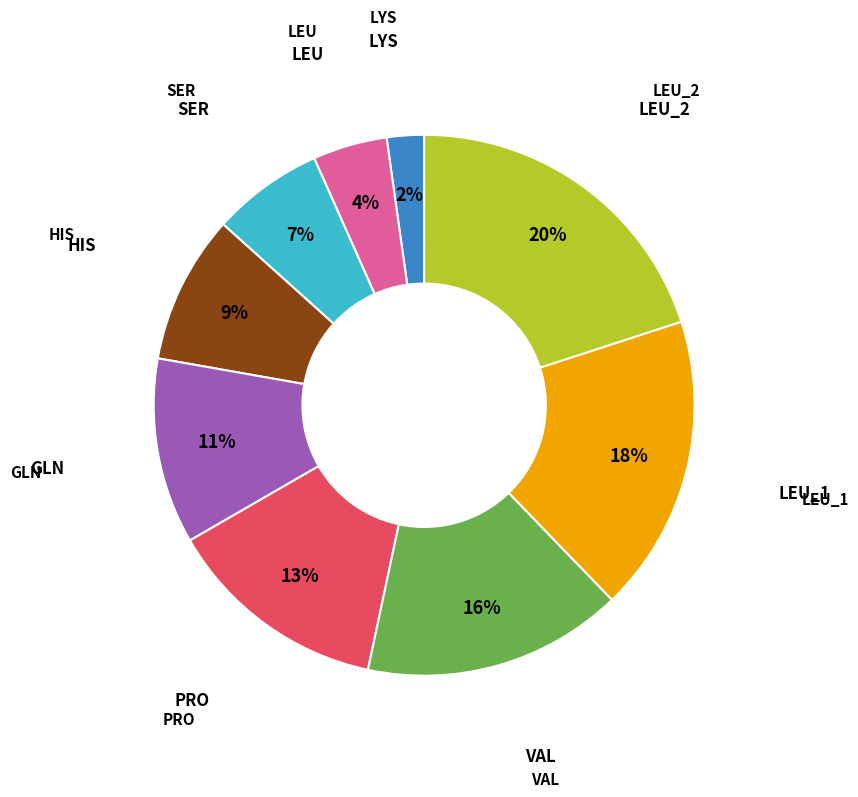

To the nearest percent, what is the difference between the largest and smallest slice percentages?

18%